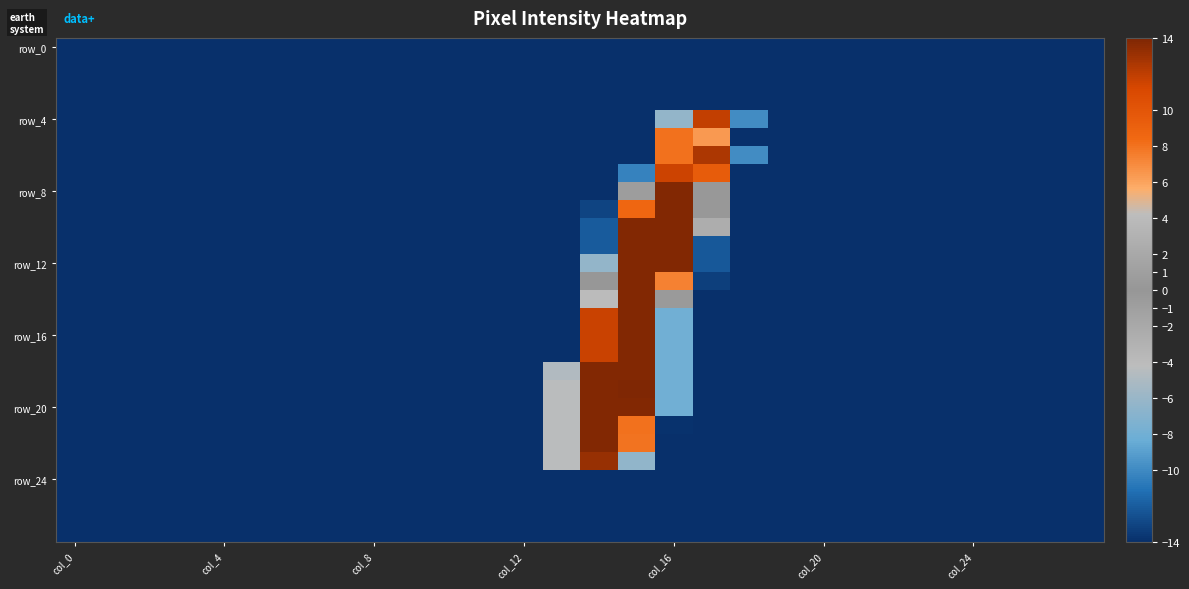

What is the maximum value shown in the chart?

14.0